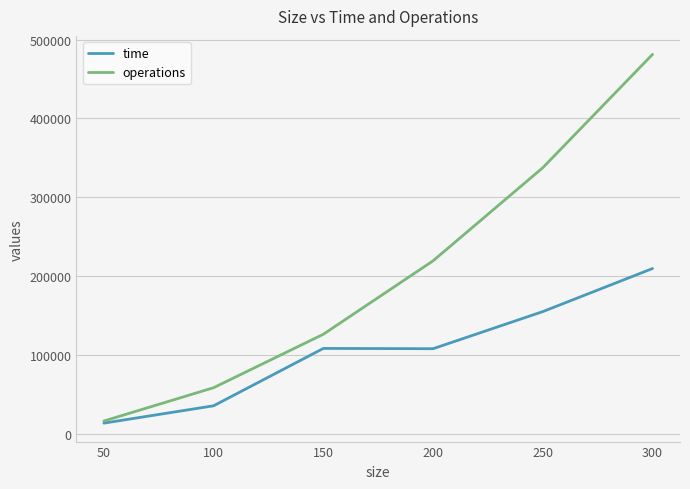

Which series changed the most between 50 and 100?

operations